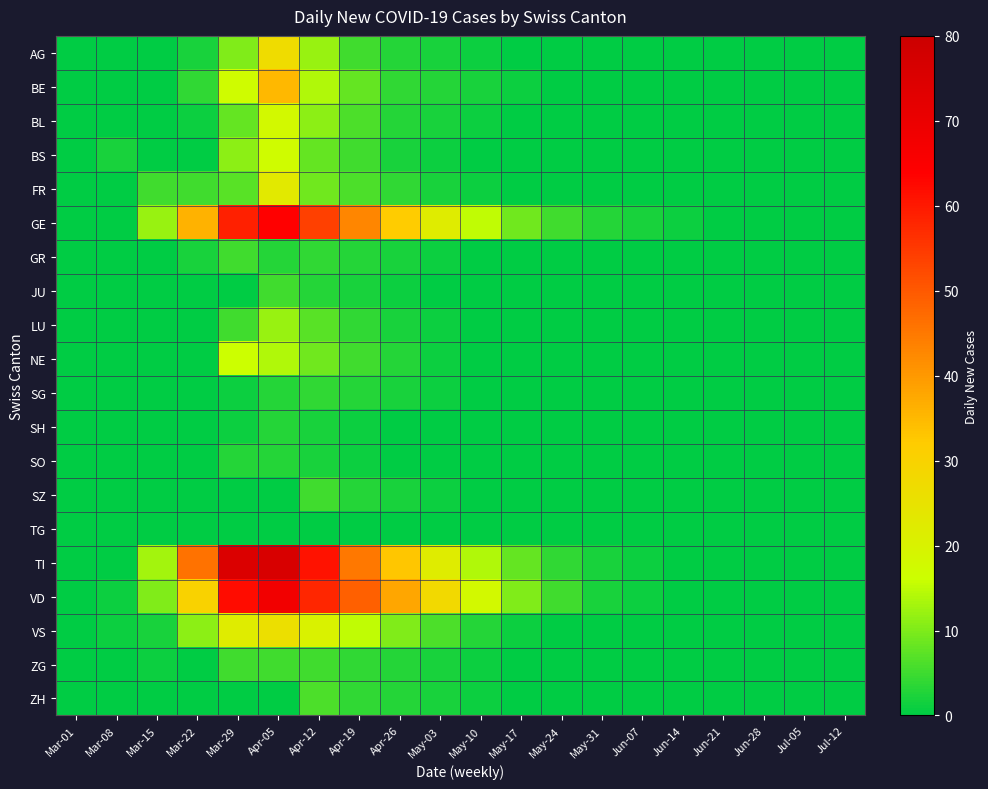

Reading right to left, what are all the values shown in this chart?

AG: Jul-12=0	Jul-05=0	Jun-28=0	Jun-21=0	Jun-14=0	Jun-07=0	May-31=0	May-24=0	May-17=0	May-10=1	May-03=2	Apr-26=3	Apr-19=5	Apr-12=12	Apr-05=27	Mar-29=10	Mar-22=2	Mar-15=0	Mar-08=0	Mar-01=0
BE: Jul-12=0	Jul-05=0	Jun-28=0	Jun-21=0	Jun-14=0	Jun-07=0	May-31=0	May-24=0	May-17=1	May-10=2	May-03=3	Apr-26=4	Apr-19=8	Apr-12=14	Apr-05=35	Mar-29=17	Mar-22=4	Mar-15=0	Mar-08=0	Mar-01=0
BL: Jul-12=0	Jul-05=0	Jun-28=0	Jun-21=0	Jun-14=0	Jun-07=0	May-31=0	May-24=0	May-17=0	May-10=1	May-03=2	Apr-26=3	Apr-19=6	Apr-12=11	Apr-05=18	Mar-29=8	Mar-22=1	Mar-15=0	Mar-08=0	Mar-01=0
BS: Jul-12=0	Jul-05=0	Jun-28=0	Jun-21=0	Jun-14=0	Jun-07=0	May-31=0	May-24=0	May-17=0	May-10=0	May-03=1	Apr-26=2	Apr-19=5	Apr-12=8	Apr-05=17	Mar-29=11	Mar-22=0	Mar-15=0	Mar-08=2	Mar-01=0
FR: Jul-12=0	Jul-05=0	Jun-28=0	Jun-21=0	Jun-14=0	Jun-07=0	May-31=0	May-24=0	May-17=0	May-10=1	May-03=2	Apr-26=4	Apr-19=6	Apr-12=9	Apr-05=23	Mar-29=7	Mar-22=5	Mar-15=5	Mar-08=0	Mar-01=0
GE: Jul-12=0	Jul-05=0	Jun-28=0	Jun-21=0	Jun-14=1	Jun-07=2	May-31=3	May-24=5	May-17=9	May-10=15	May-03=22	Apr-26=32	Apr-19=43	Apr-12=54	Apr-05=64	Mar-29=59	Mar-22=36	Mar-15=12	Mar-08=0	Mar-01=0
GR: Jul-12=0	Jul-05=0	Jun-28=0	Jun-21=0	Jun-14=0	Jun-07=0	May-31=0	May-24=0	May-17=0	May-10=0	May-03=1	Apr-26=2	Apr-19=3	Apr-12=4	Apr-05=3	Mar-29=5	Mar-22=2	Mar-15=0	Mar-08=0	Mar-01=0
JU: Jul-12=0	Jul-05=0	Jun-28=0	Jun-21=0	Jun-14=0	Jun-07=0	May-31=0	May-24=0	May-17=0	May-10=0	May-03=0	Apr-26=1	Apr-19=2	Apr-12=3	Apr-05=5	Mar-29=0	Mar-22=0	Mar-15=0	Mar-08=0	Mar-01=0
LU: Jul-12=0	Jul-05=0	Jun-28=0	Jun-21=0	Jun-14=0	Jun-07=0	May-31=0	May-24=0	May-17=0	May-10=0	May-03=1	Apr-26=2	Apr-19=4	Apr-12=7	Apr-05=12	Mar-29=5	Mar-22=0	Mar-15=0	Mar-08=0	Mar-01=0
NE: Jul-12=0	Jul-05=0	Jun-28=0	Jun-21=0	Jun-14=0	Jun-07=0	May-31=0	May-24=0	May-17=0	May-10=0	May-03=1	Apr-26=3	Apr-19=5	Apr-12=9	Apr-05=14	Mar-29=16	Mar-22=0	Mar-15=0	Mar-08=0	Mar-01=0
SG: Jul-12=0	Jul-05=0	Jun-28=0	Jun-21=0	Jun-14=0	Jun-07=0	May-31=0	May-24=0	May-17=0	May-10=0	May-03=1	Apr-26=2	Apr-19=3	Apr-12=4	Apr-05=3	Mar-29=1	Mar-22=0	Mar-15=0	Mar-08=0	Mar-01=0
SH: Jul-12=0	Jul-05=0	Jun-28=0	Jun-21=0	Jun-14=0	Jun-07=0	May-31=0	May-24=0	May-17=0	May-10=0	May-03=0	Apr-26=0	Apr-19=1	Apr-12=2	Apr-05=3	Mar-29=1	Mar-22=0	Mar-15=0	Mar-08=0	Mar-01=0
SO: Jul-12=0	Jul-05=0	Jun-28=0	Jun-21=0	Jun-14=0	Jun-07=0	May-31=0	May-24=0	May-17=0	May-10=0	May-03=0	Apr-26=0	Apr-19=1	Apr-12=2	Apr-05=3	Mar-29=3	Mar-22=0	Mar-15=0	Mar-08=0	Mar-01=0
SZ: Jul-12=0	Jul-05=0	Jun-28=0	Jun-21=0	Jun-14=0	Jun-07=0	May-31=0	May-24=0	May-17=0	May-10=0	May-03=1	Apr-26=2	Apr-19=3	Apr-12=5	Apr-05=0	Mar-29=0	Mar-22=0	Mar-15=0	Mar-08=0	Mar-01=0
TG: Jul-12=0	Jul-05=0	Jun-28=0	Jun-21=0	Jun-14=0	Jun-07=0	May-31=0	May-24=0	May-17=0	May-10=0	May-03=0	Apr-26=0	Apr-19=0	Apr-12=0	Apr-05=0	Mar-29=0	Mar-22=0	Mar-15=0	Mar-08=0	Mar-01=0
TI: Jul-12=0	Jul-05=0	Jun-28=0	Jun-21=0	Jun-14=0	Jun-07=1	May-31=2	May-24=4	May-17=8	May-10=14	May-03=22	Apr-26=33	Apr-19=45	Apr-12=61	Apr-05=76	Mar-29=75	Mar-22=46	Mar-15=13	Mar-08=0	Mar-01=0
VD: Jul-12=0	Jul-05=0	Jun-28=0	Jun-21=0	Jun-14=0	Jun-07=1	May-31=2	May-24=5	May-17=10	May-10=18	May-03=28	Apr-26=38	Apr-19=49	Apr-12=58	Apr-05=68	Mar-29=62	Mar-22=30	Mar-15=10	Mar-08=1	Mar-01=0
VS: Jul-12=0	Jul-05=0	Jun-28=0	Jun-21=0	Jun-14=0	Jun-07=0	May-31=0	May-24=0	May-17=1	May-10=3	May-03=6	Apr-26=10	Apr-19=15	Apr-12=20	Apr-05=26	Mar-29=22	Mar-22=11	Mar-15=2	Mar-08=1	Mar-01=0
ZG: Jul-12=0	Jul-05=0	Jun-28=0	Jun-21=0	Jun-14=0	Jun-07=0	May-31=0	May-24=0	May-17=0	May-10=1	May-03=2	Apr-26=3	Apr-19=4	Apr-12=5	Apr-05=5	Mar-29=5	Mar-22=0	Mar-15=1	Mar-08=0	Mar-01=0
ZH: Jul-12=0	Jul-05=0	Jun-28=0	Jun-21=0	Jun-14=0	Jun-07=0	May-31=0	May-24=0	May-17=0	May-10=1	May-03=2	Apr-26=3	Apr-19=4	Apr-12=6	Apr-05=0	Mar-29=0	Mar-22=0	Mar-15=0	Mar-08=0	Mar-01=0